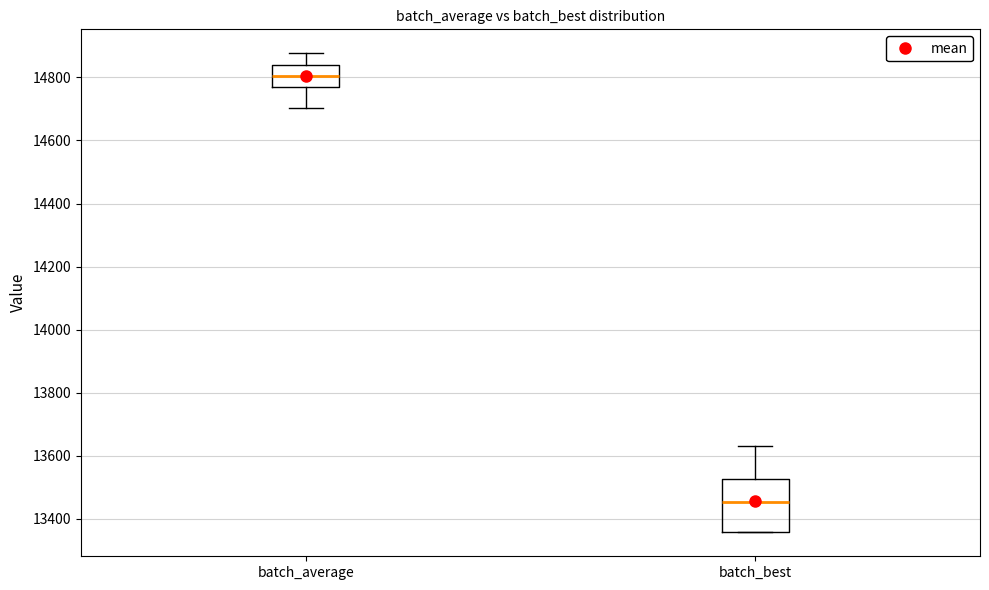

Where does the median line of the box for batch_average sit on the y-axis? The values are not printed on the chart, so give them approximately, as read against the axis.

14800